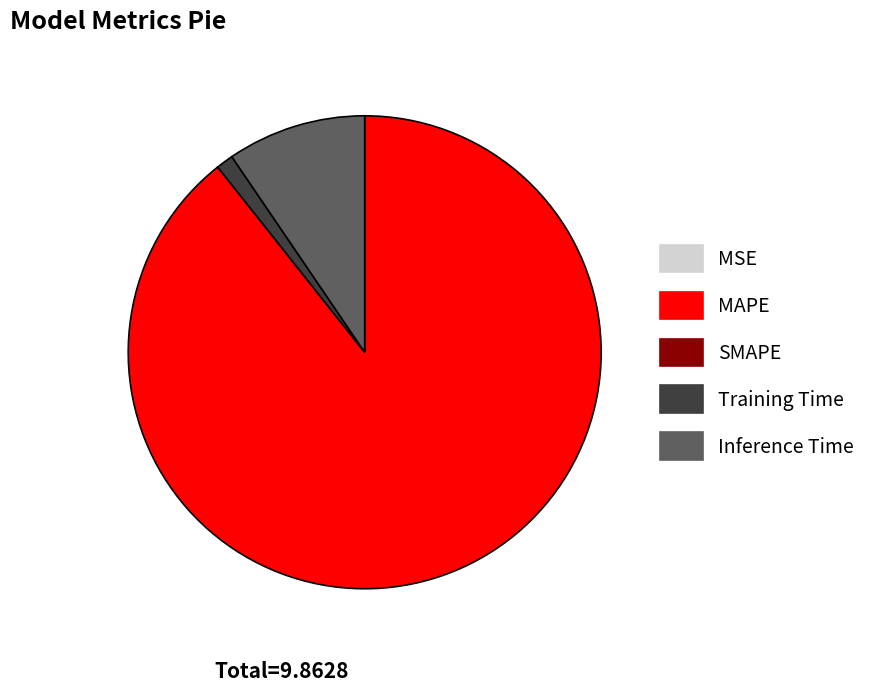

To the nearest percent, what is the average slice percentage?

20%